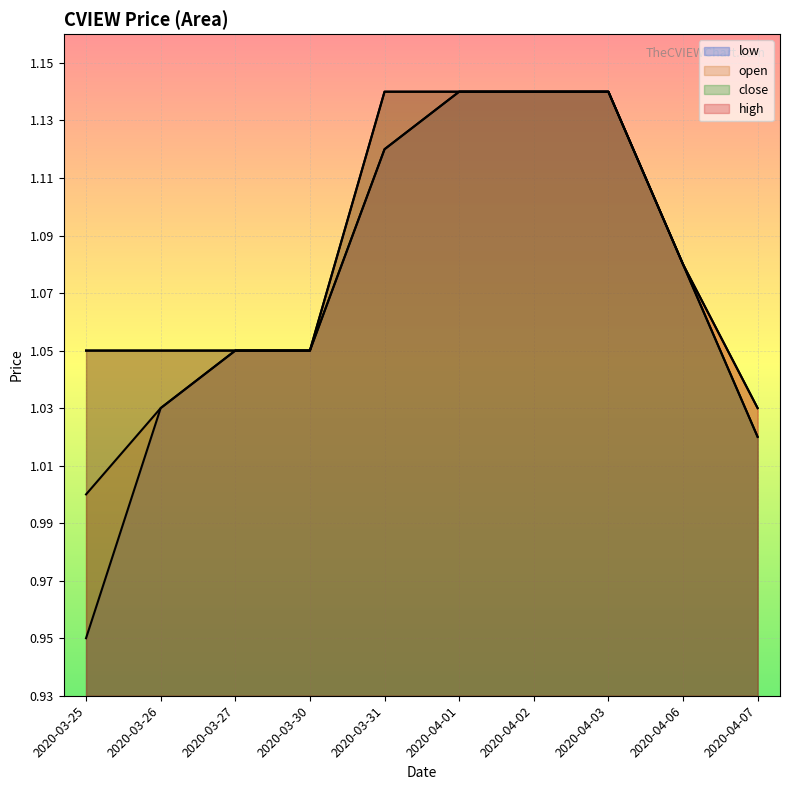

What is the lowest value of the open series?

1.0